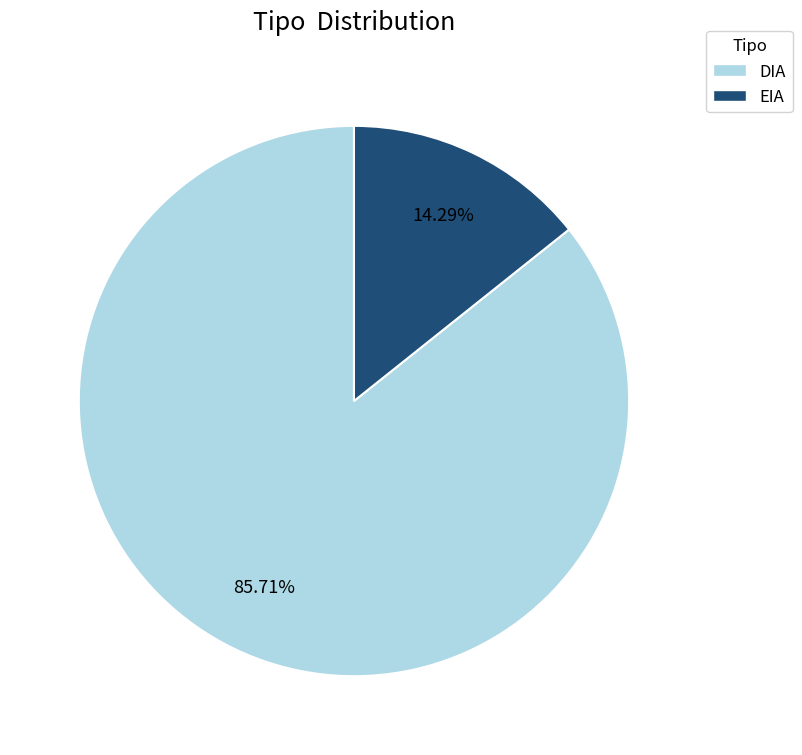

How many slices are in this pie chart?

2